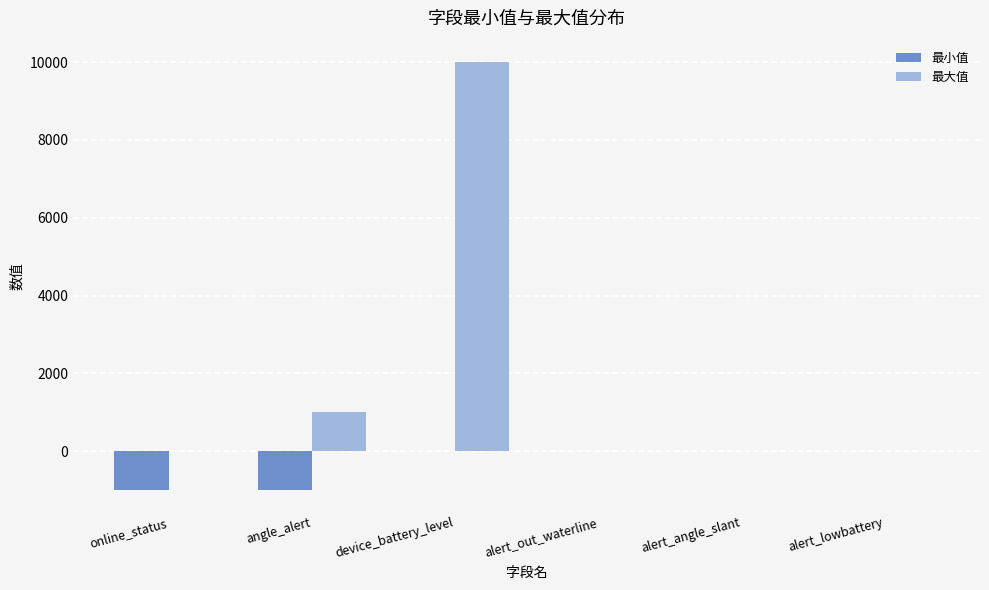

What is the approximate value of 最小值 at angle_alert?

-1000